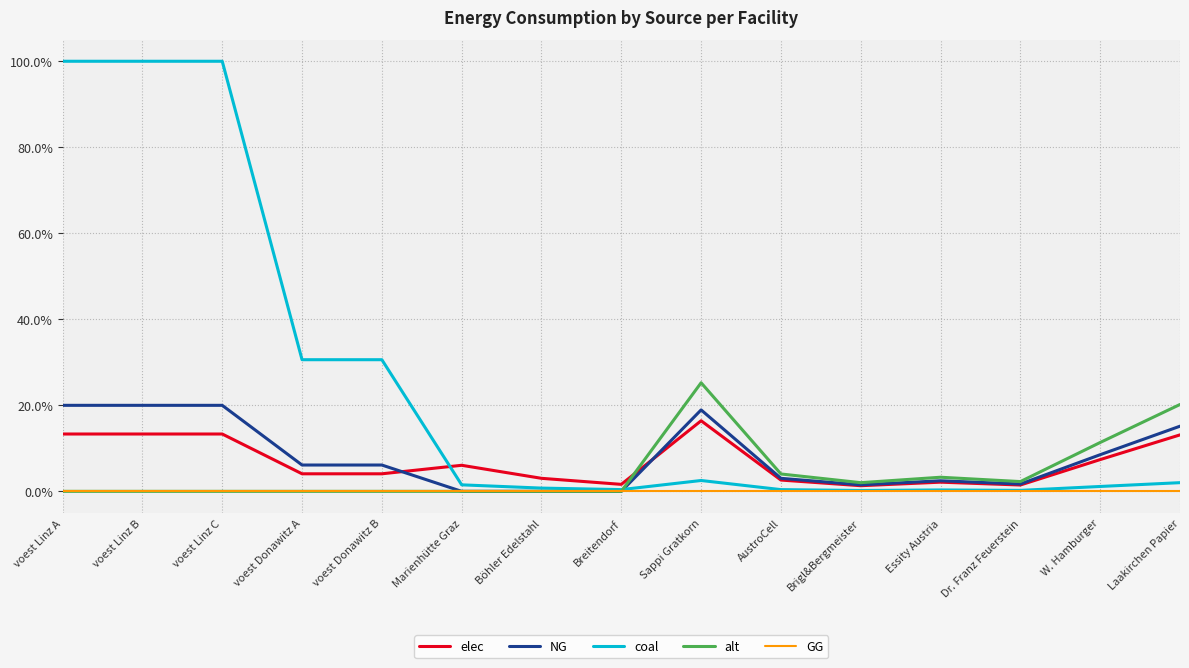

What is the difference between the maximum and minimum values in the NG series?

20.0